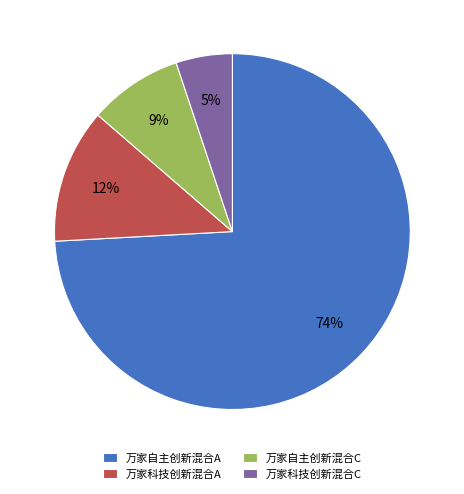

To the nearest percent, what portion does 万家自主创新混合A represent?

74%